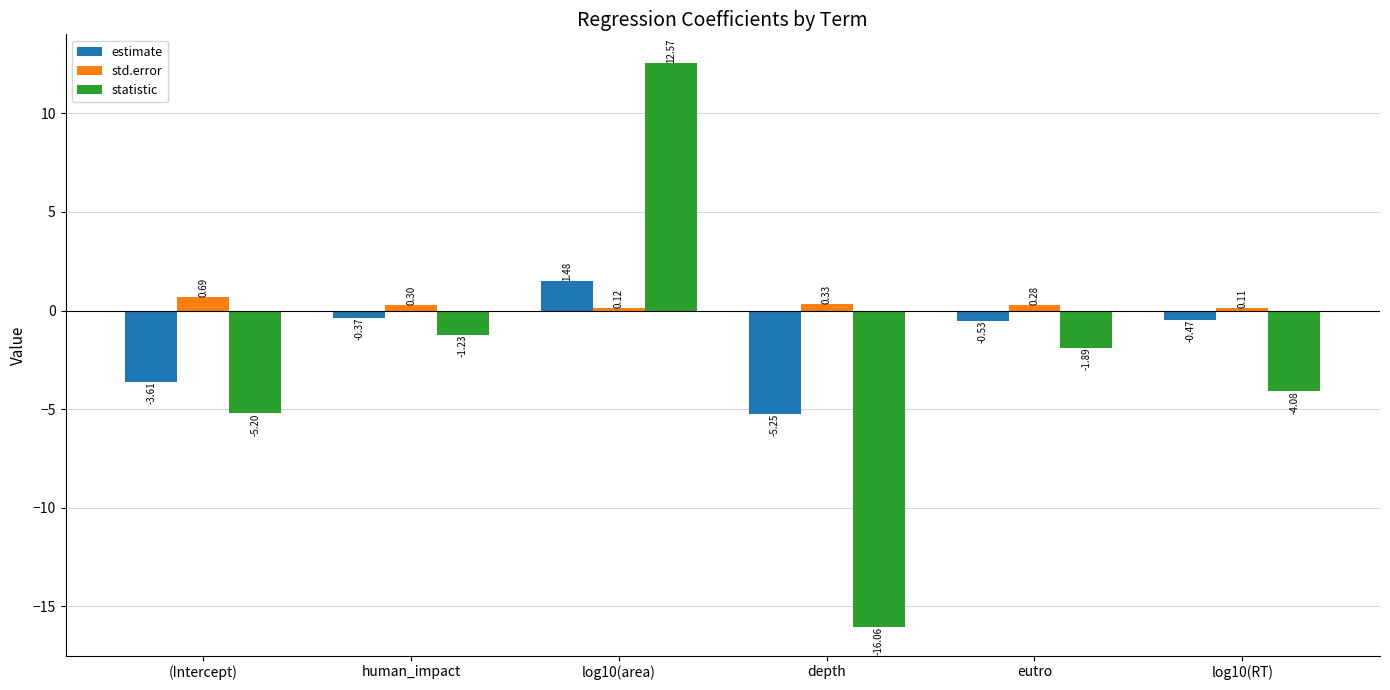

What is the difference between the highest and lowest values at (Intercept)?

5.9